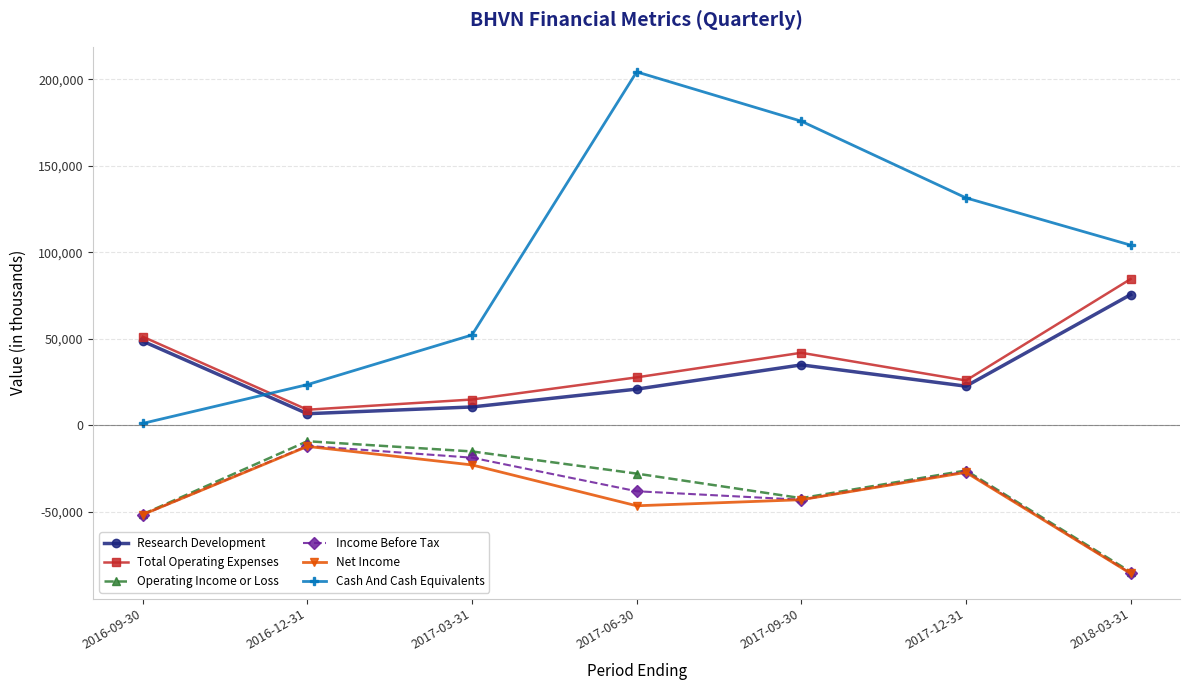

What is the sum of all Total Operating Expenses values?

255800